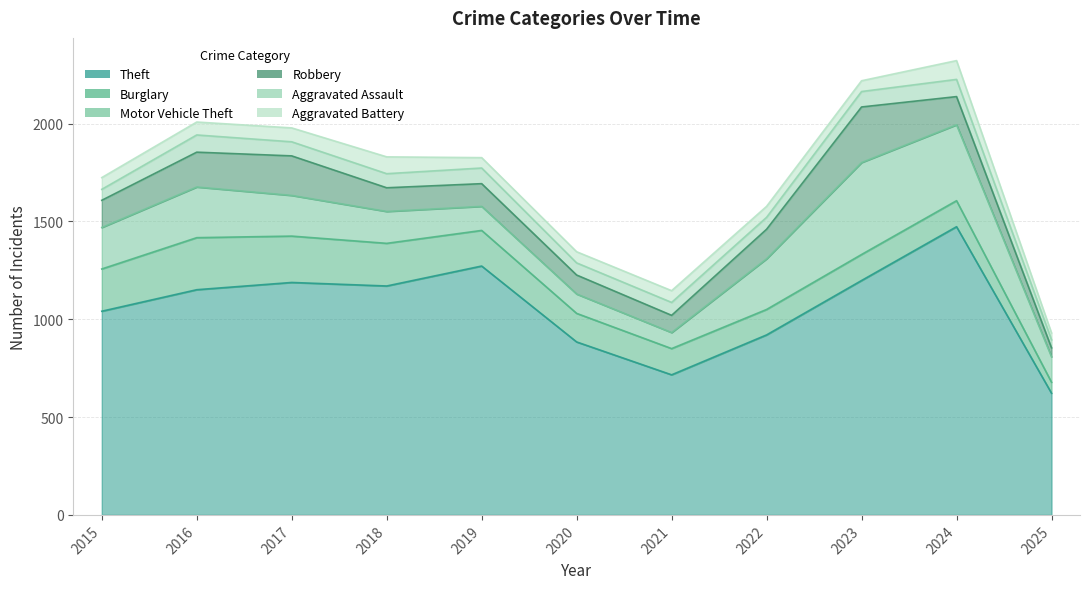

Is it true that Robbery equals 142 at 2021?

False